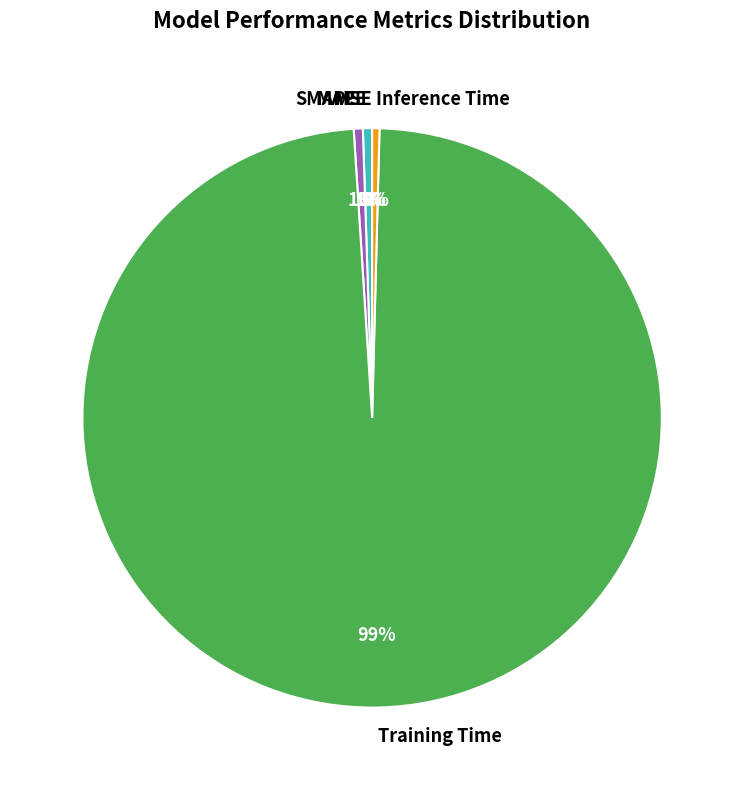

Which category accounts for the majority?

Training Time